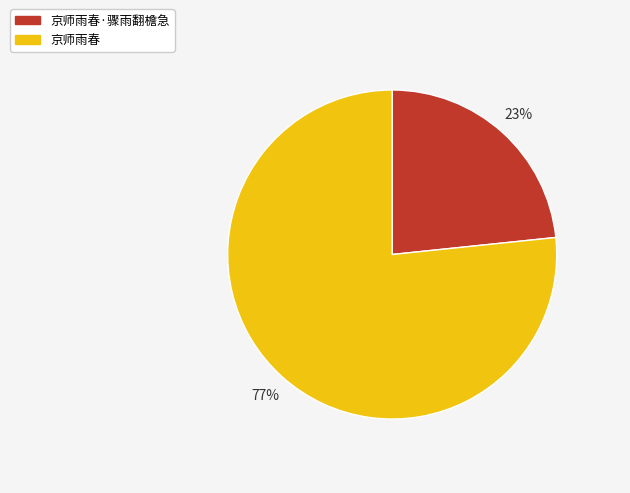

To the nearest percent, what is the average slice percentage?

50%